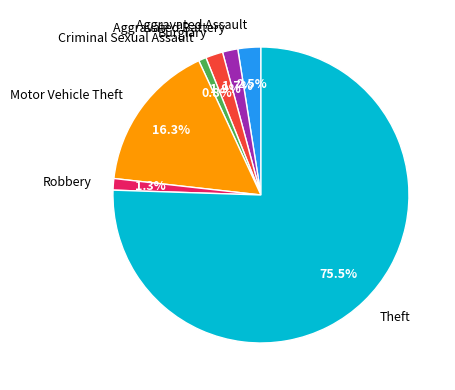

Combined, what portion of the pie is Criminal Sexual Assault and Robbery?

2.1%